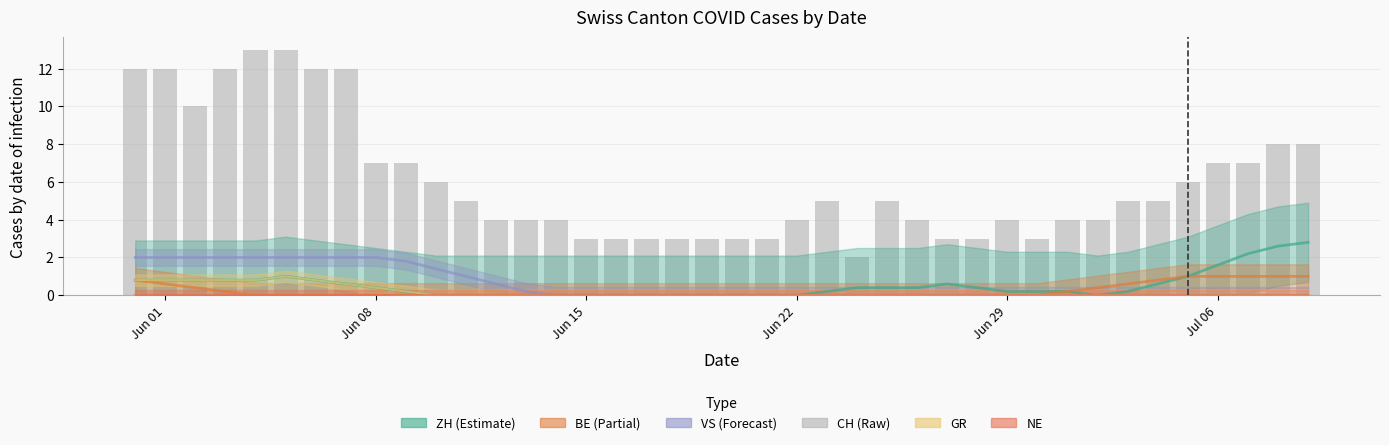

How many groups of bars are there?

40